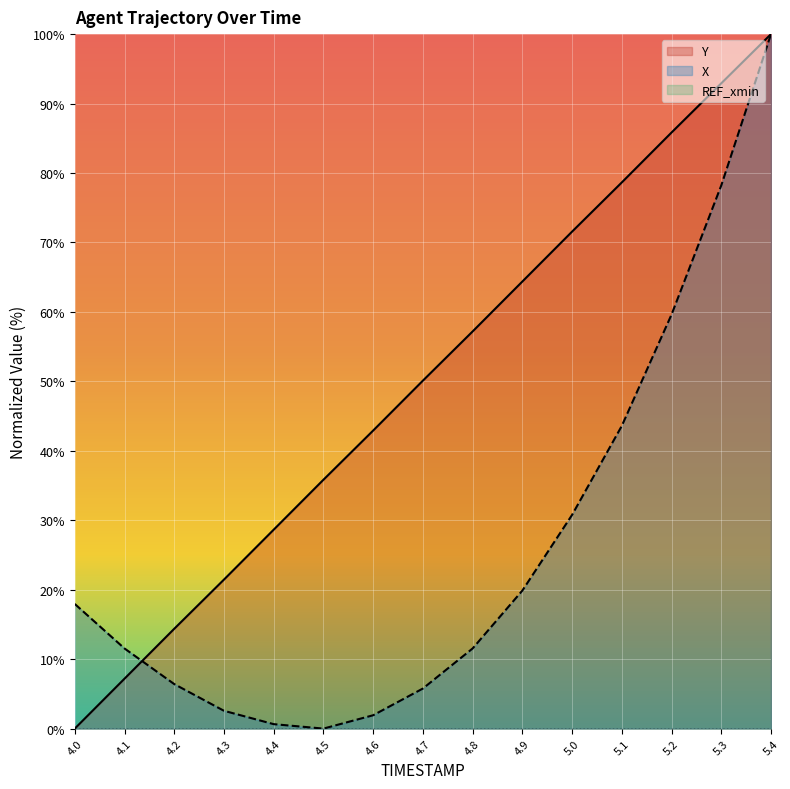

The value of Y at 4.5 is 22.6. True or false?

False